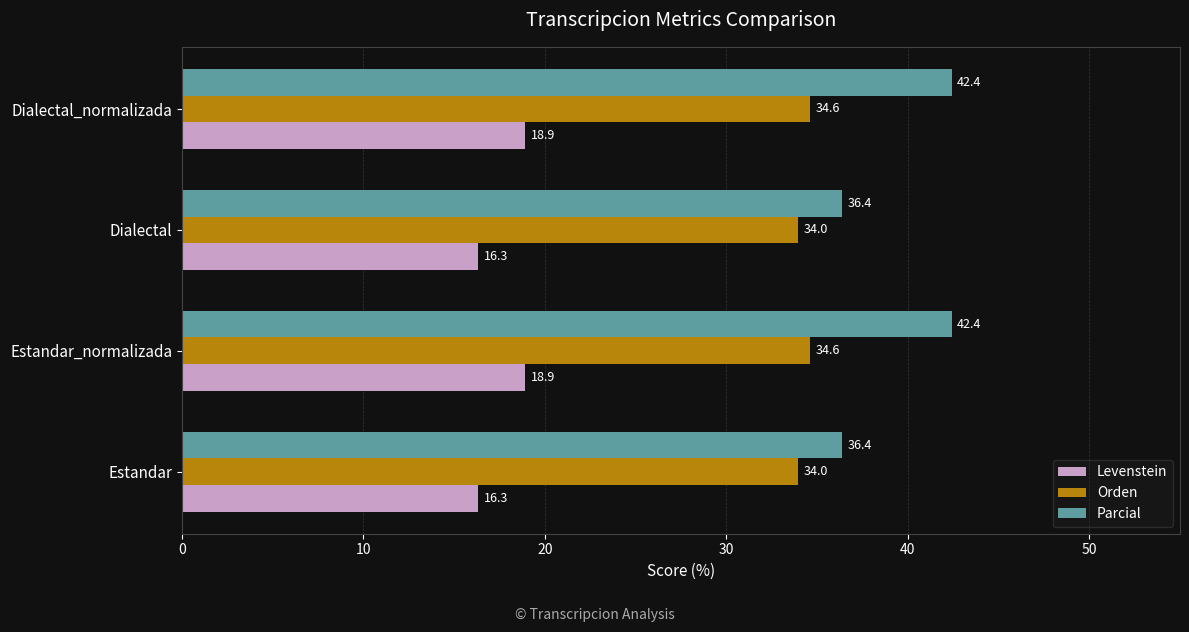

What is the approximate value of Levenstein at Estandar_normalizada?

18.9